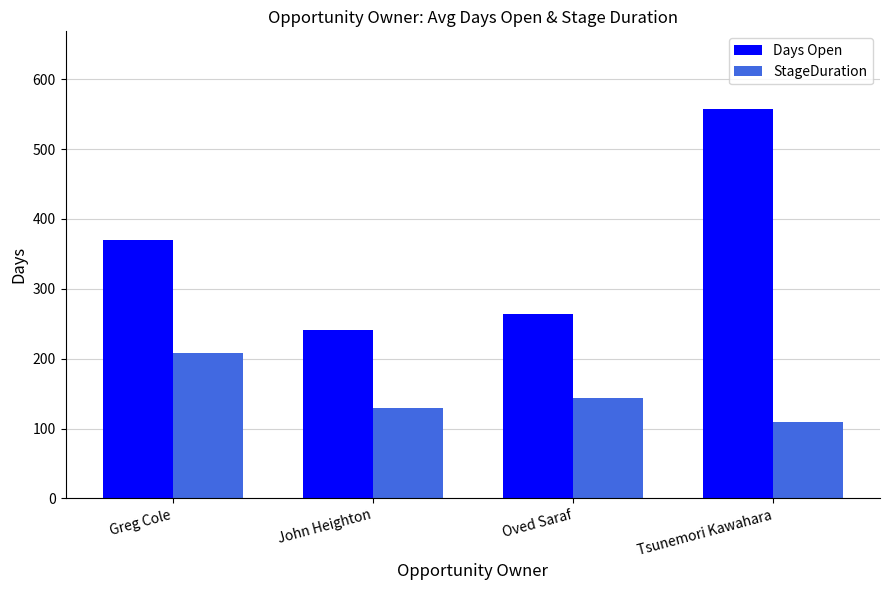

Rank the series by their average value, from highest to lowest.

Days Open, StageDuration